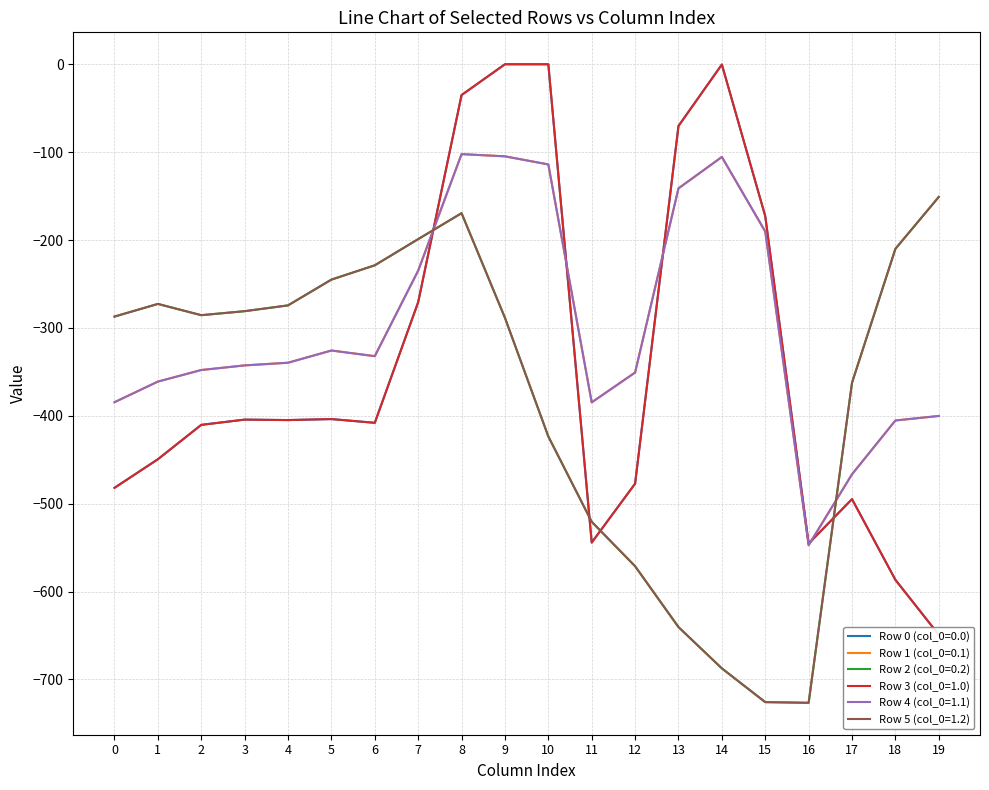

Where is Row 1 (col_0=0.1) nearest to the value -324?

5